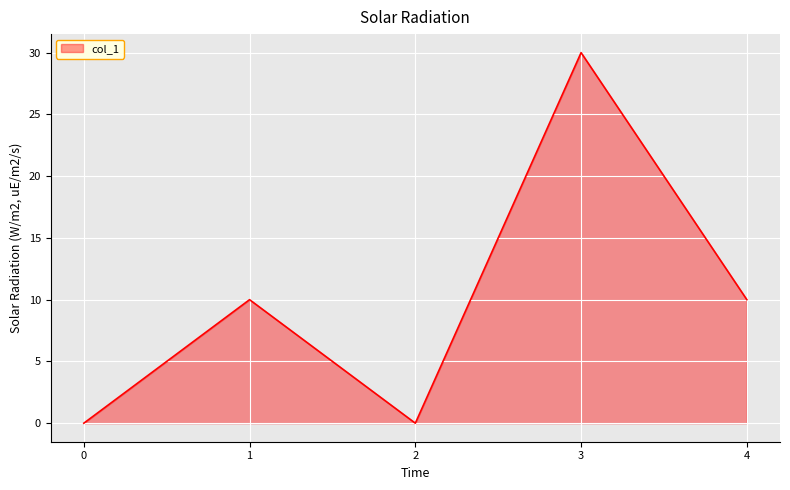

How many values are between 0 and 10?

4